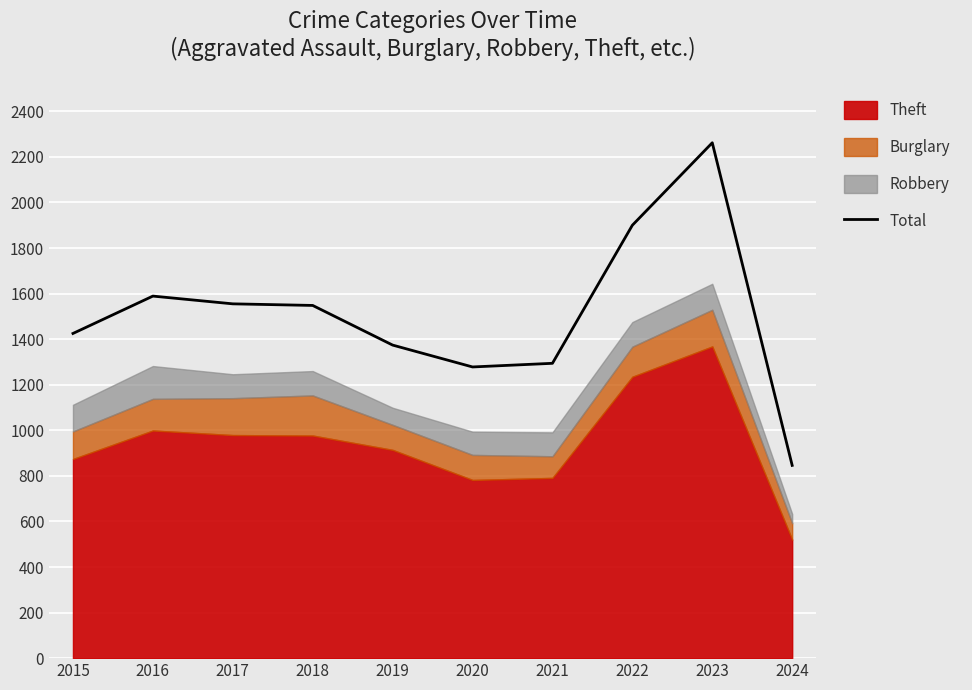

What is the approximate value at 2015, to the nearest 50?

1400